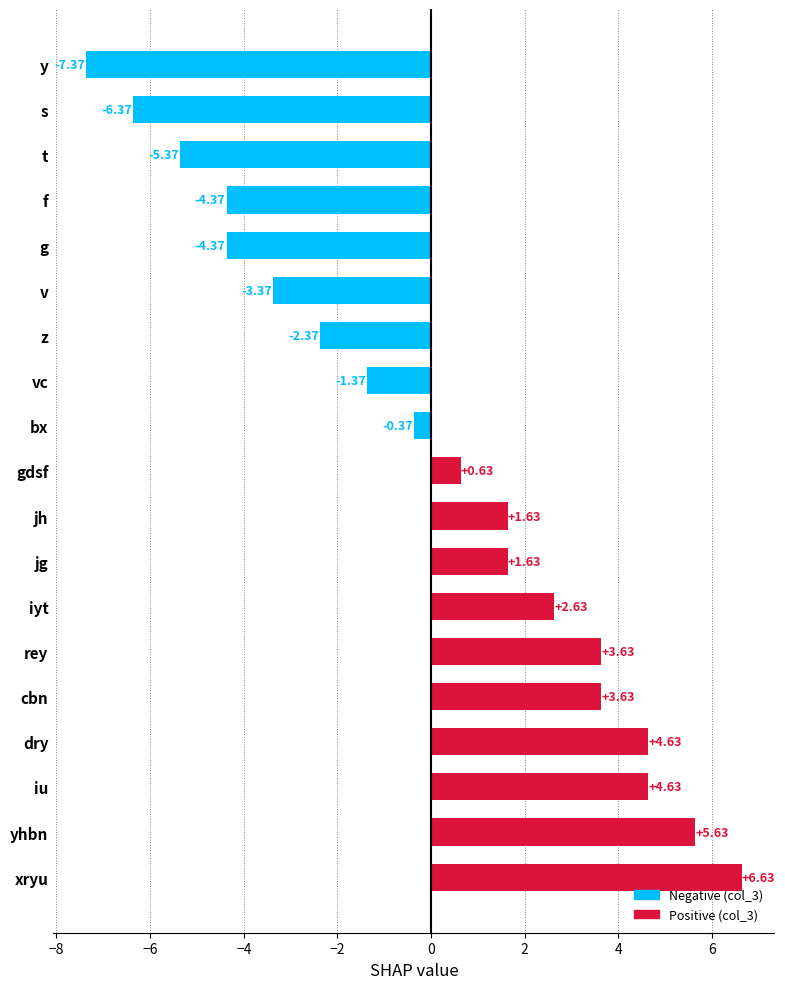

Which label corresponds to the smallest value in the chart?

y